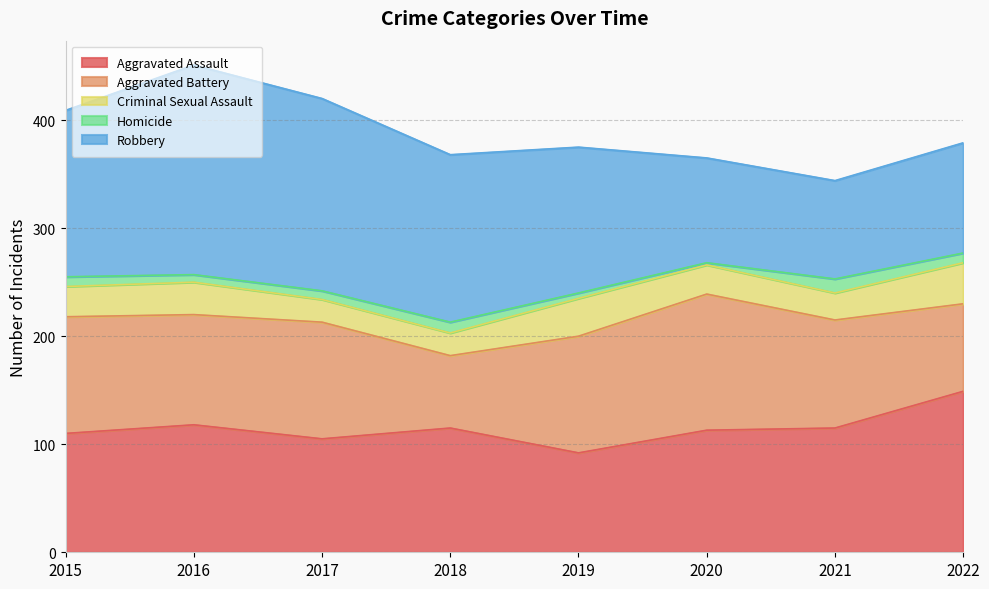

In Homicide, how many points are higher than both neighbors (excluding endpoints)?

2